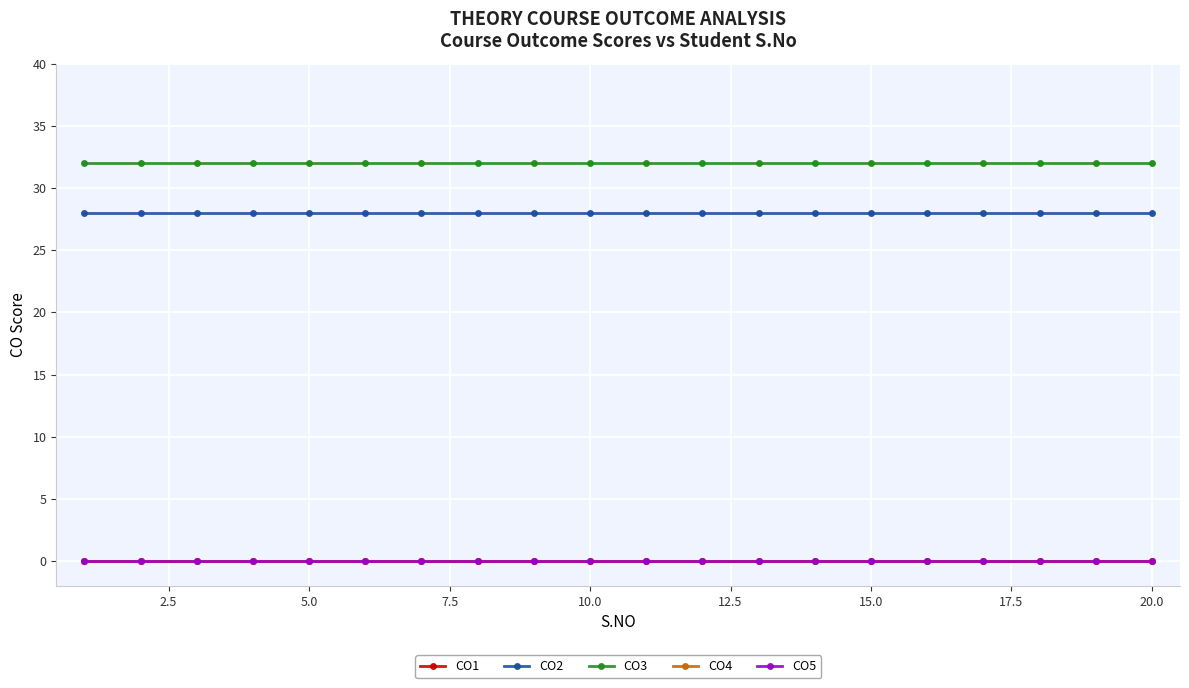

Reading left to right, extract all data points from this chart.

CO1: 0	0	0	0	0	0	0	0	0	0	0	0	0	0	0	0	0	0	0	0
CO2: 28	28	28	28	28	28	28	28	28	28	28	28	28	28	28	28	28	28	28	28
CO3: 32	32	32	32	32	32	32	32	32	32	32	32	32	32	32	32	32	32	32	32
CO4: 0	0	0	0	0	0	0	0	0	0	0	0	0	0	0	0	0	0	0	0
CO5: 0	0	0	0	0	0	0	0	0	0	0	0	0	0	0	0	0	0	0	0